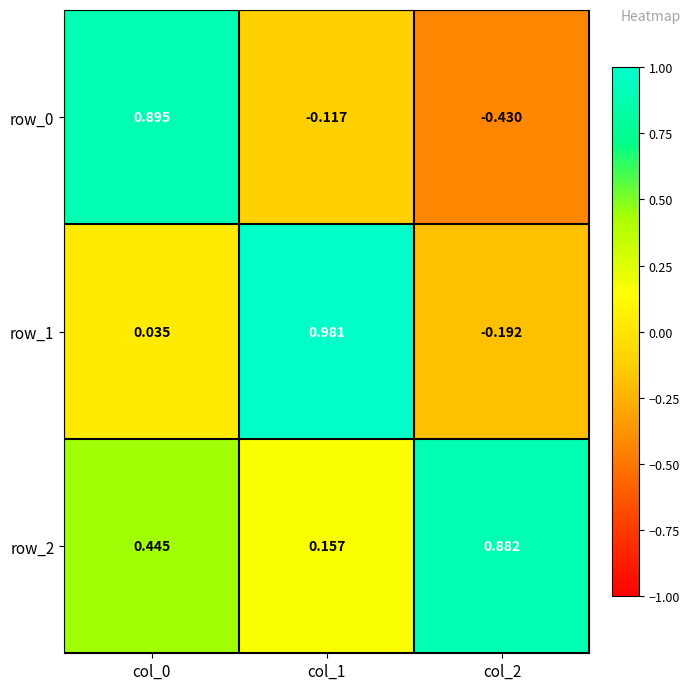

Is the value of row_0 at col_2 greater than the value of row_1 at col_0?

No